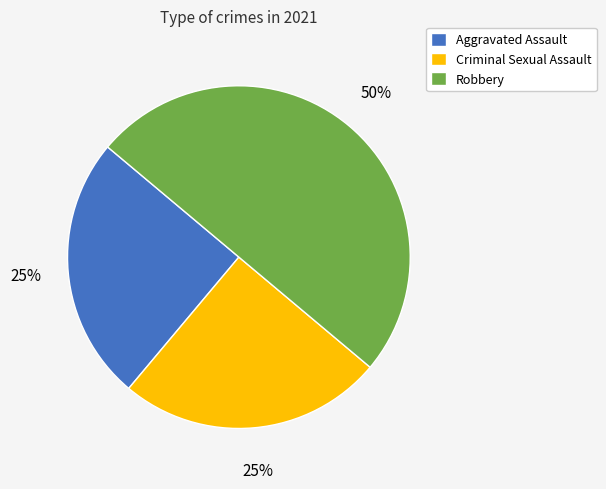

To the nearest percent, what portion does Aggravated Assault represent?

25%